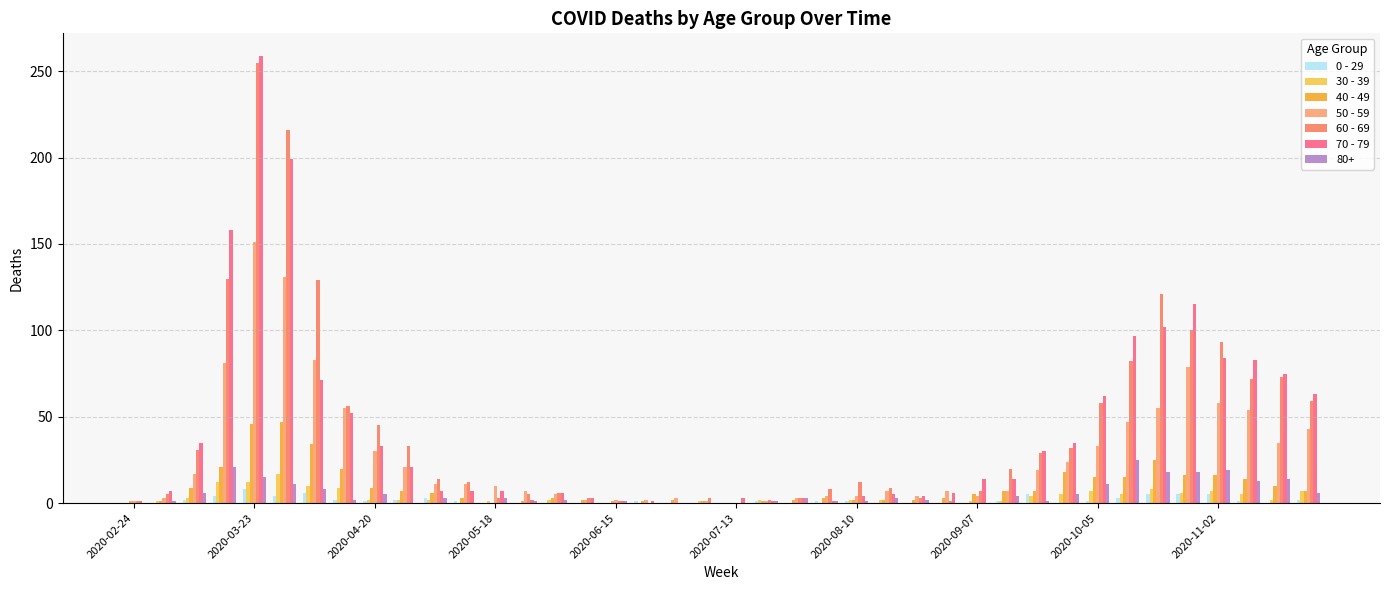

What is the maximum value for 0 - 29?

8